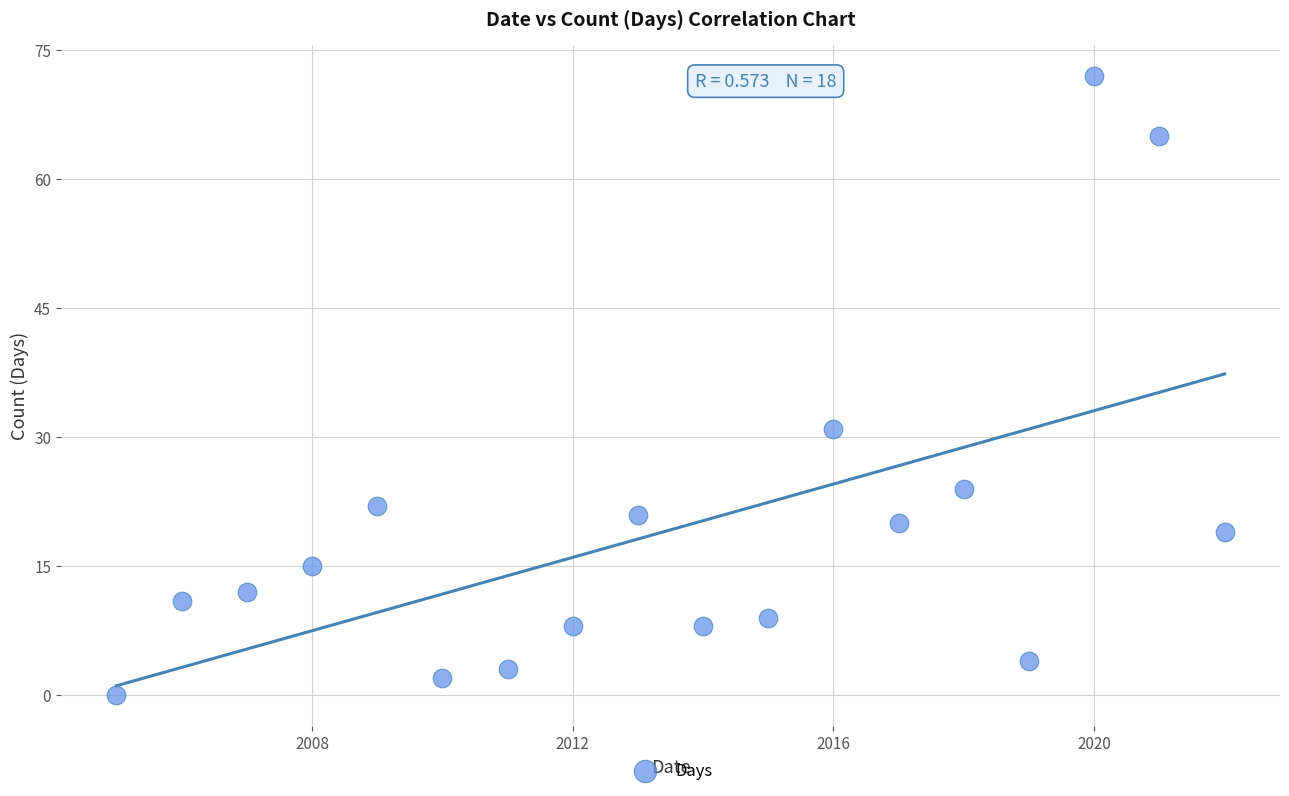

What Y value in the scatter plot is closest to 36?

31